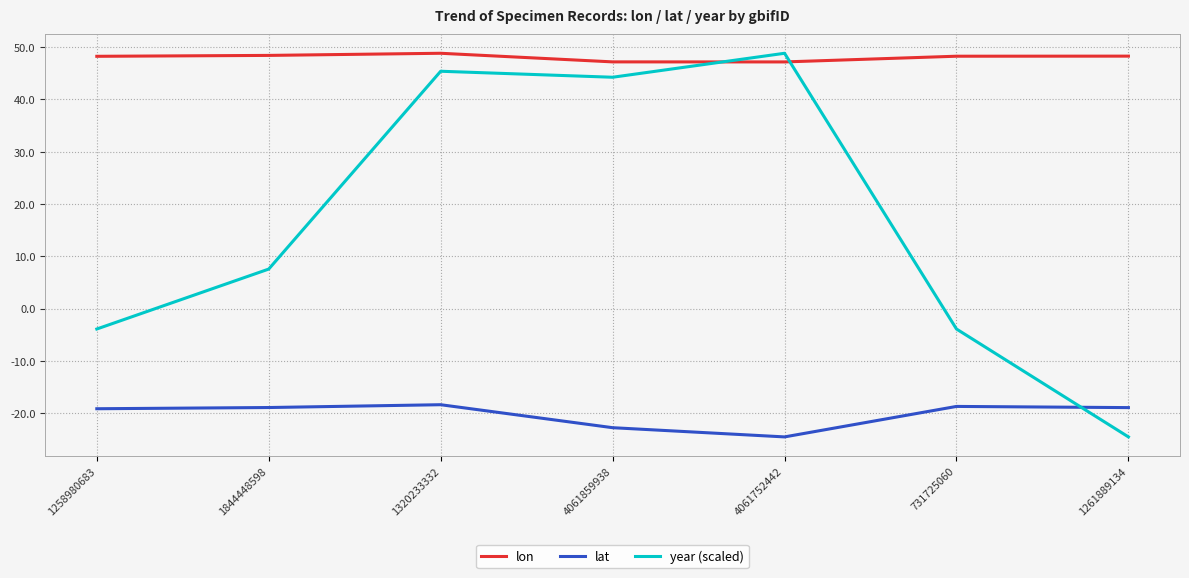

True or false: lon and lat cross at least once.

False